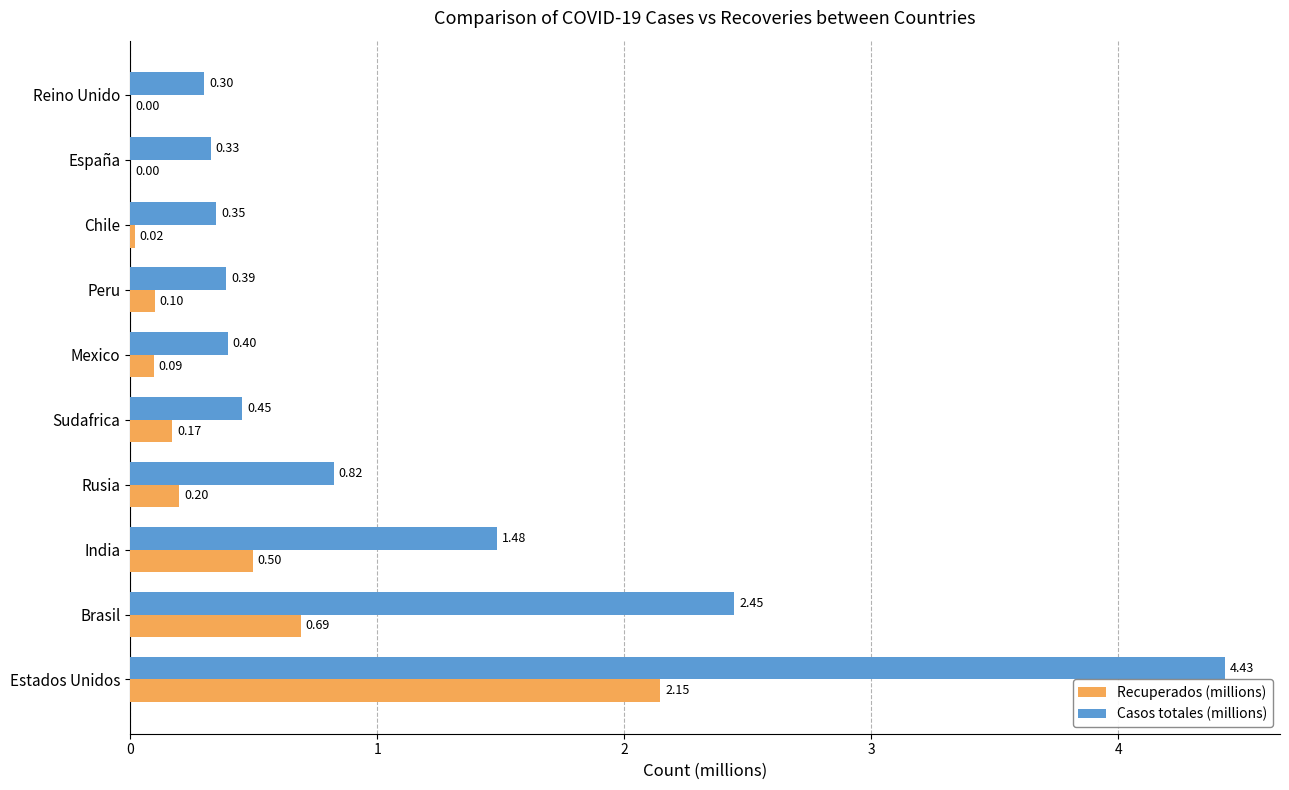

What is the sum of all Casos totales (millions) values?

11.4